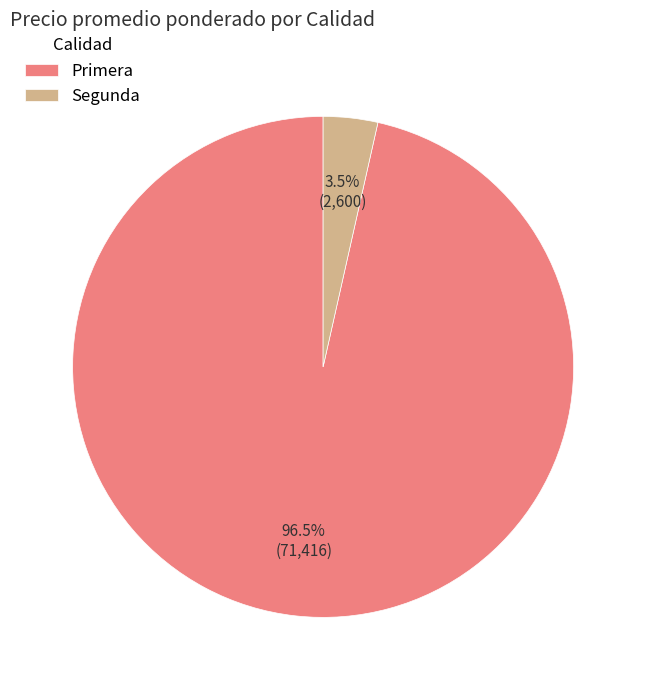

How much of the chart is everything except Segunda?

96.5%